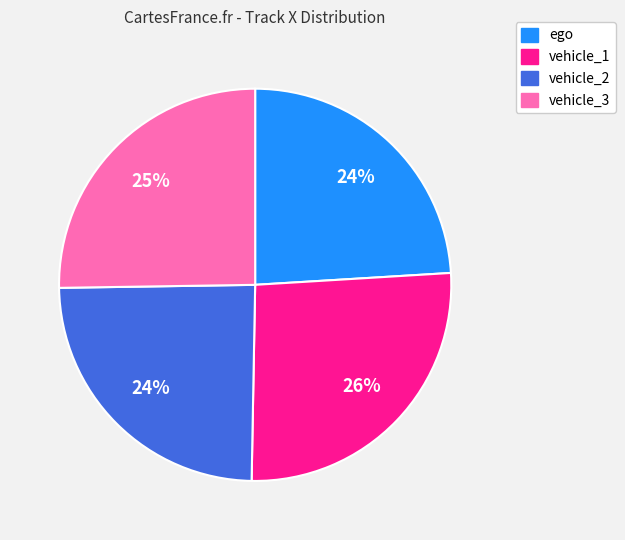

Is there any slice that represents more than half of the pie?

No